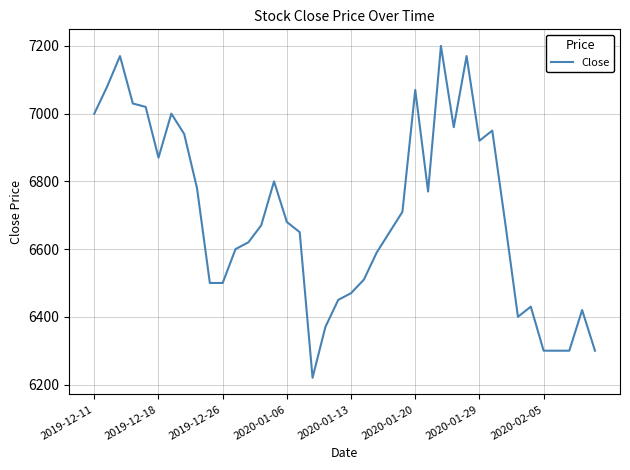

What is the difference between the maximum and minimum values?

980